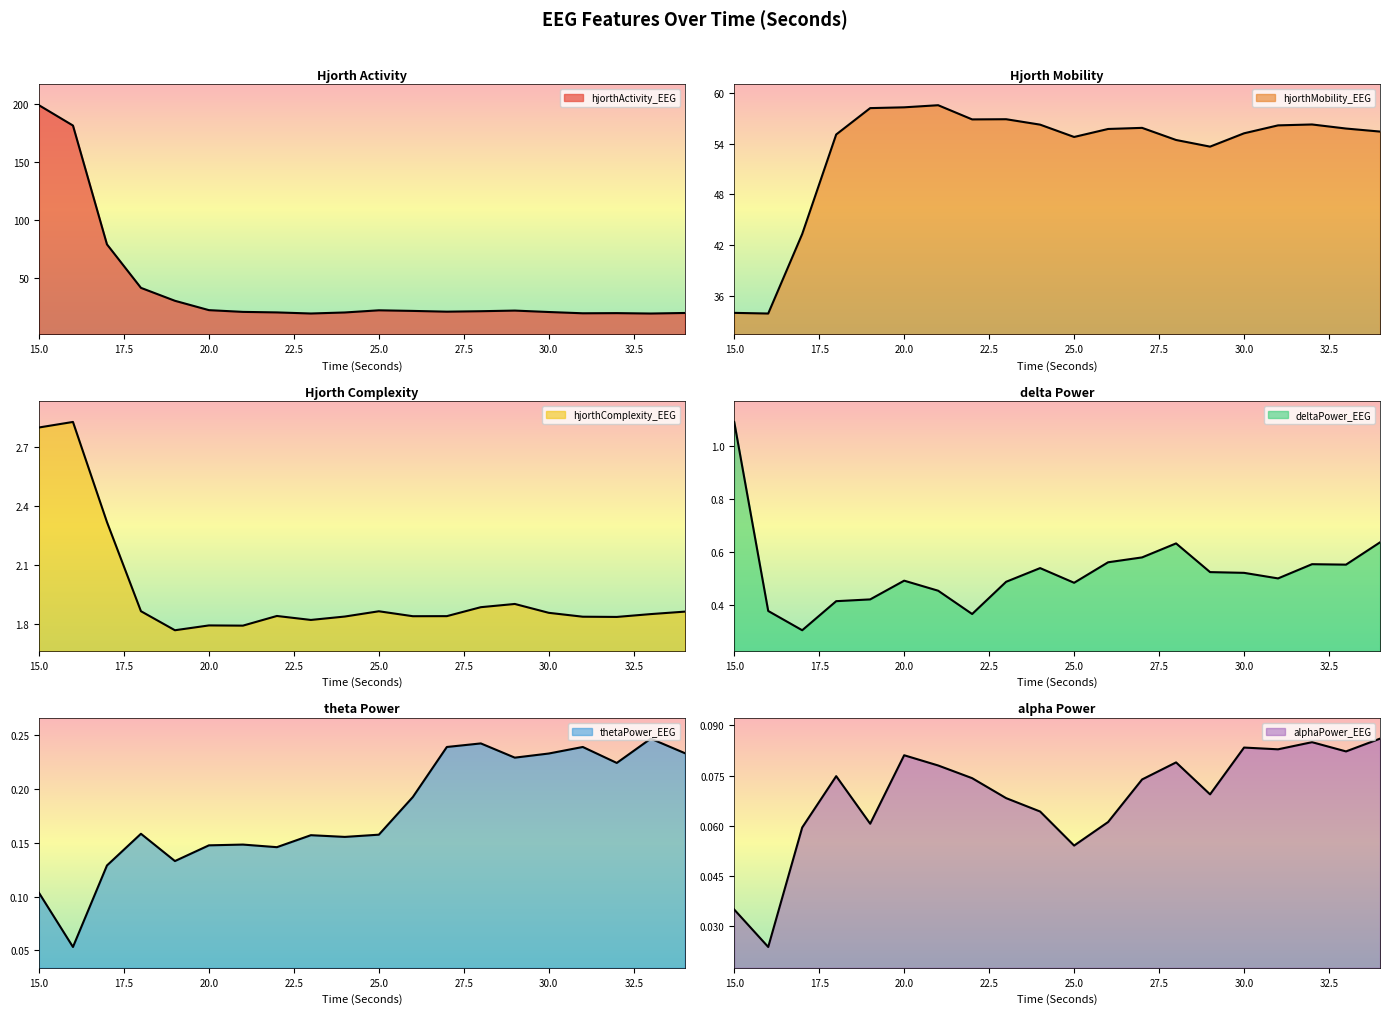

The hjorthActivity_EEG series shows 22.3 at 25. True or false?

True